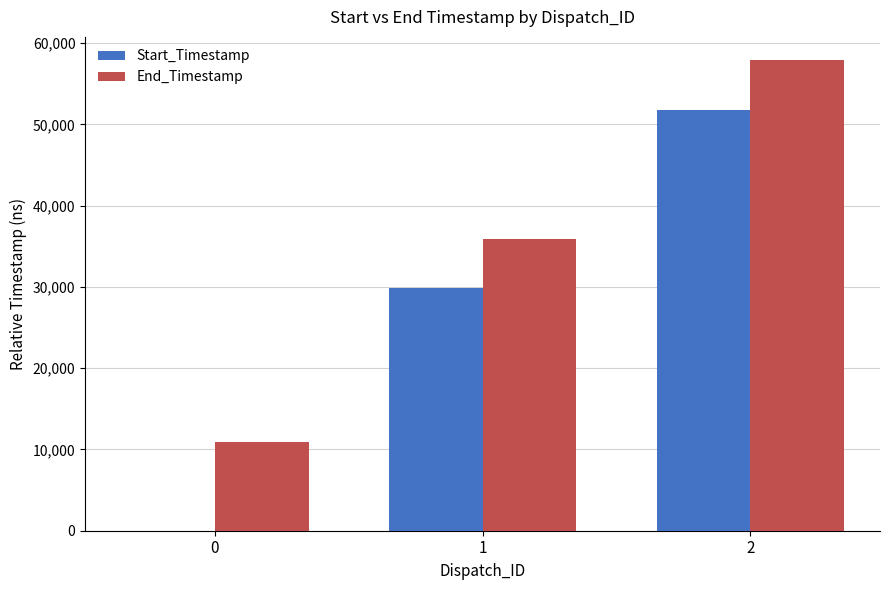

The value of Start_Timestamp at 0 is -32473. True or false?

False